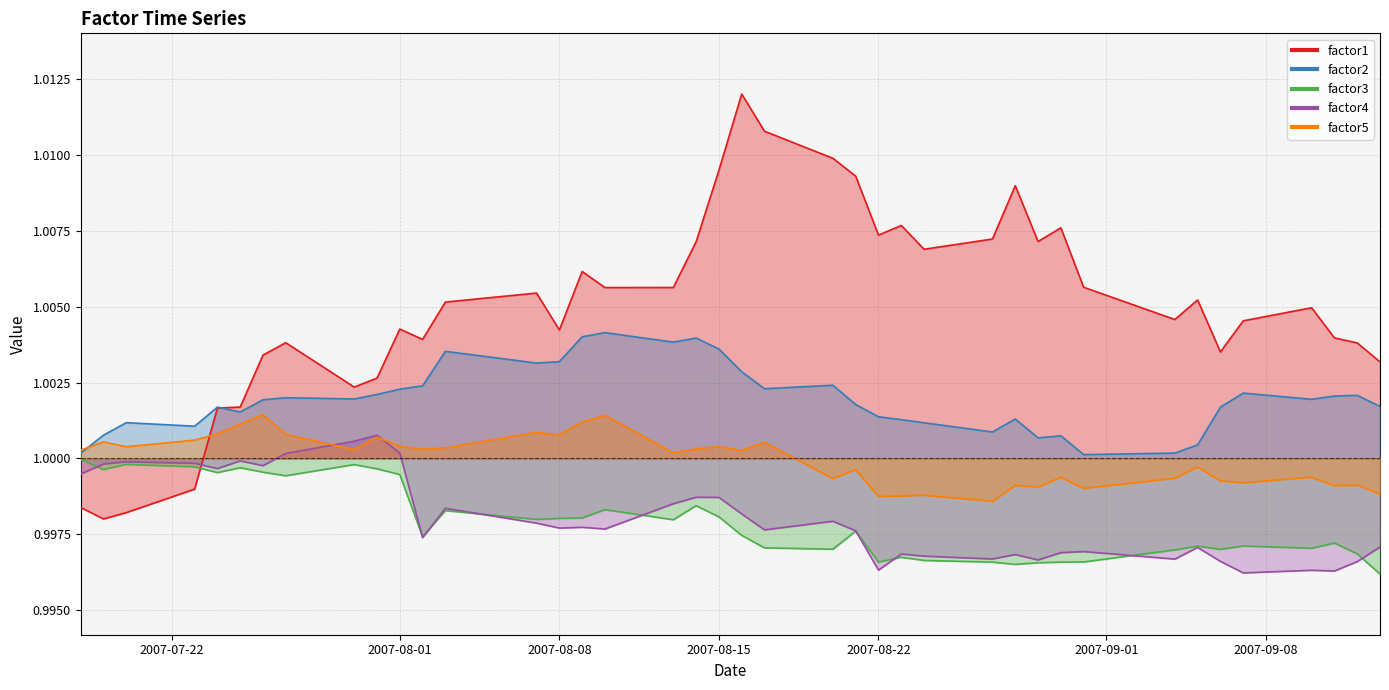

How many intersections are there between factor4 and factor3?

9